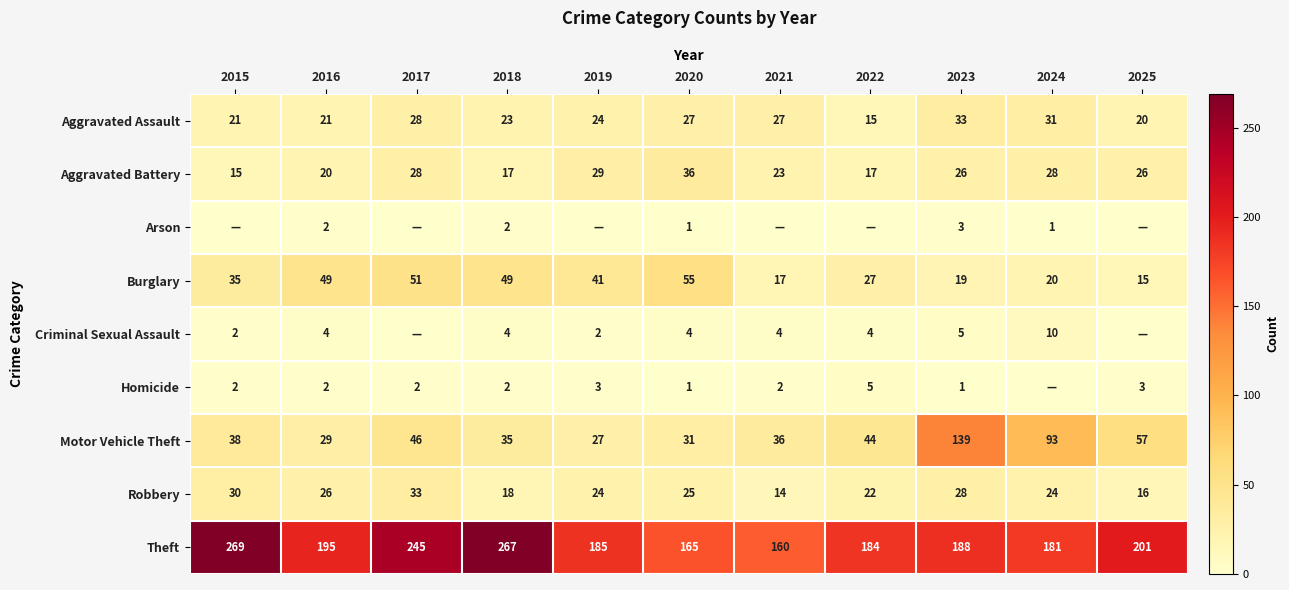

What is the difference between the maximum and second lowest values in the Motor Vehicle Theft series?

110